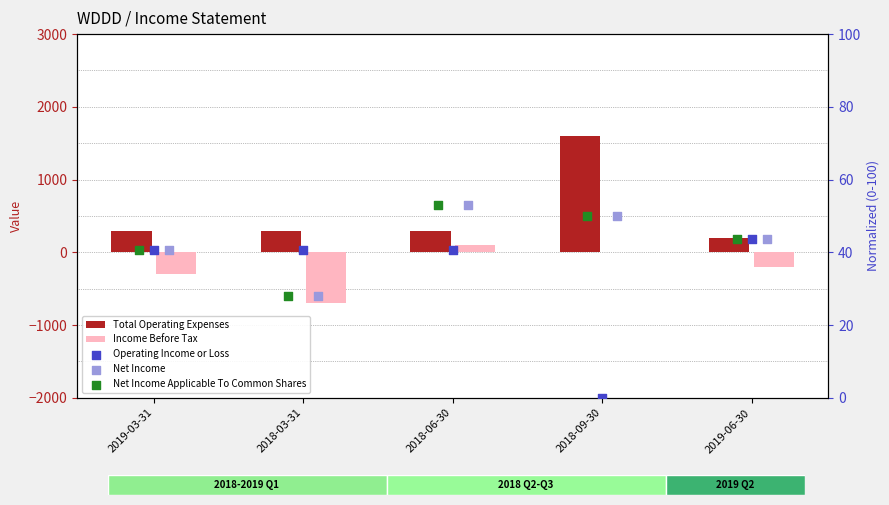

What is the total value across all series at 2018-09-30?

1700.0